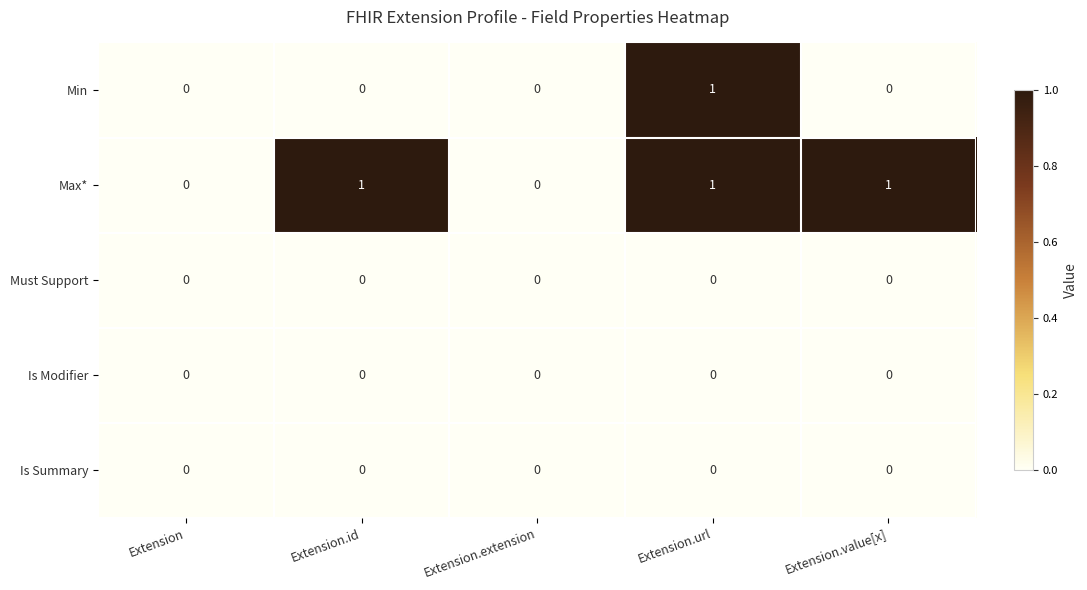

The value of Must Support at Extension.url is 0. True or false?

True